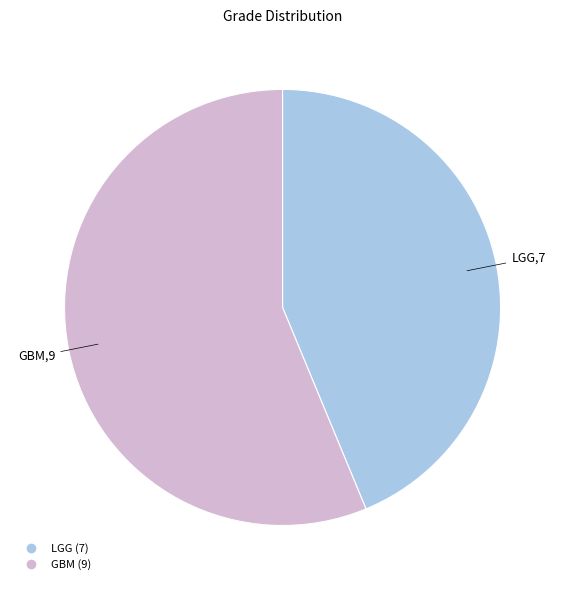

Is there any slice that represents more than half of the pie?

Yes